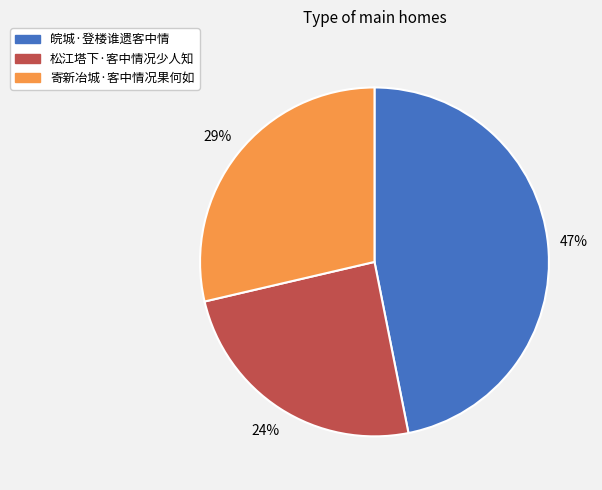

Is there a majority slice in this chart?

No